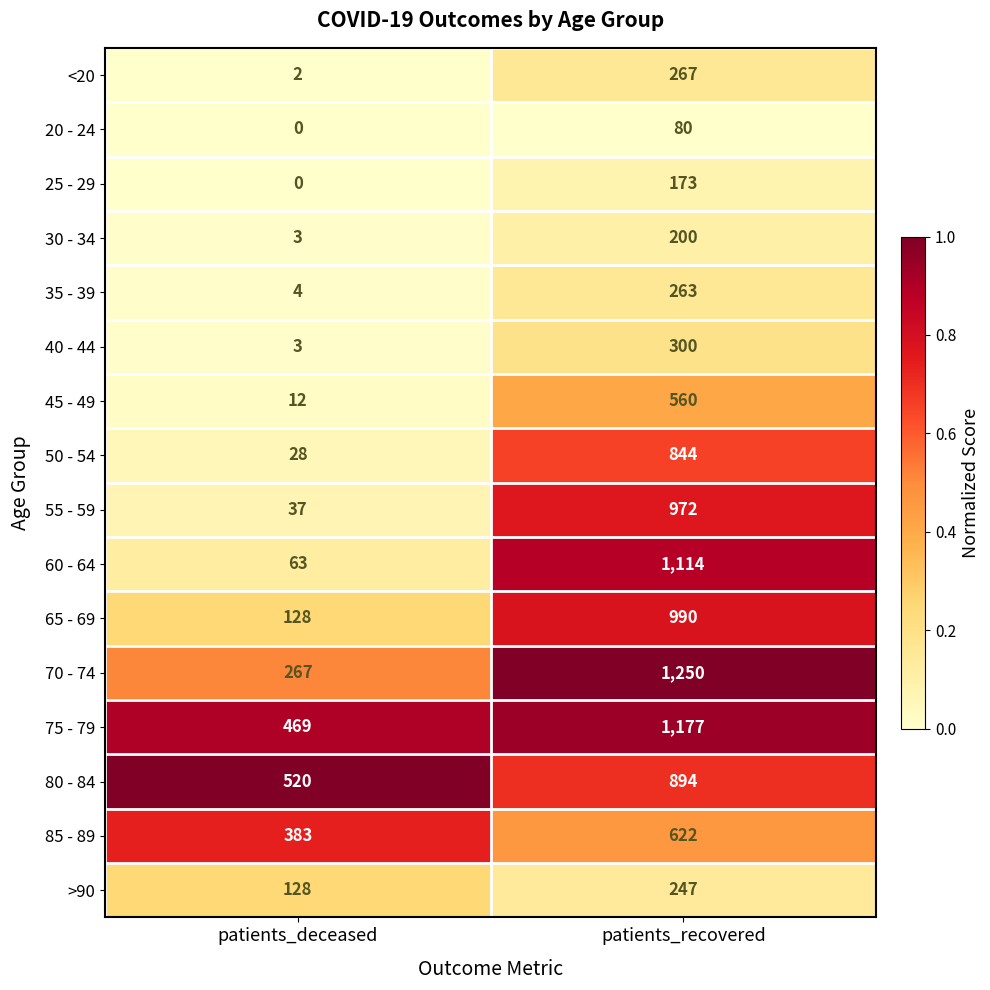

What is the difference between the 60 - 64 values at patients_recovered and patients_deceased?

1051